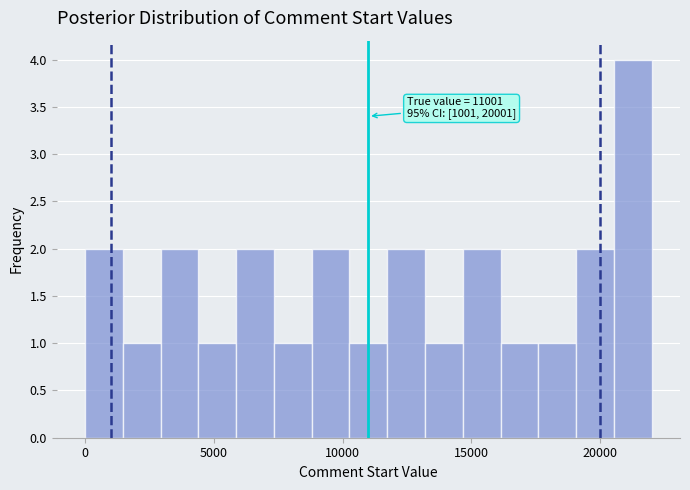

Around what value on the x-axis is the tallest bar? Give the approximate position of its centre, as read against the axis.

21500